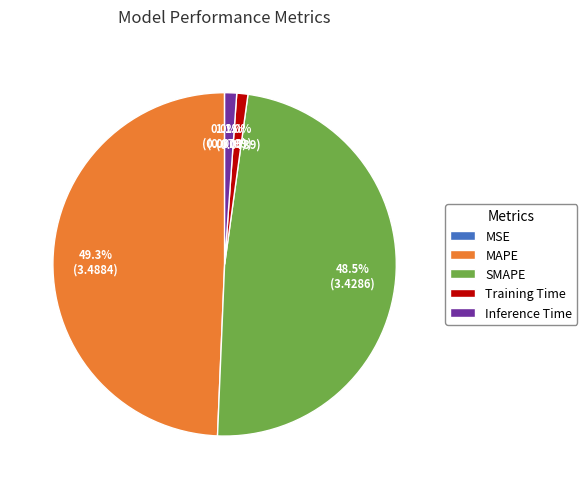

What portion of the pie excludes MAPE?

50.7%